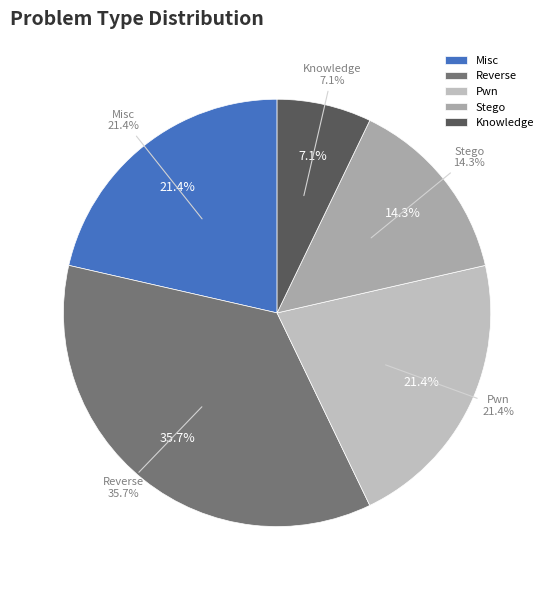

How many segments does this pie chart have?

5